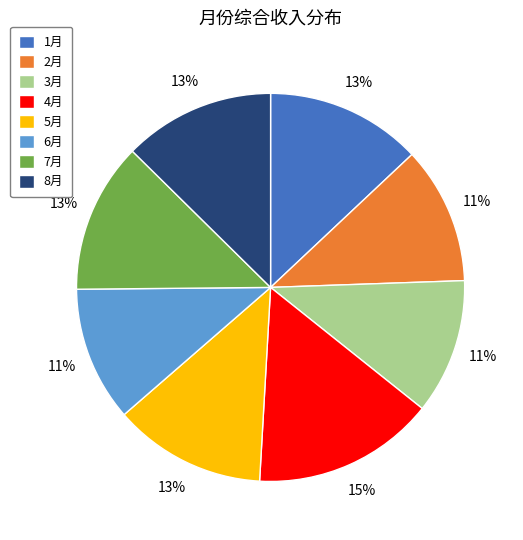

How many segments does this pie chart have?

8